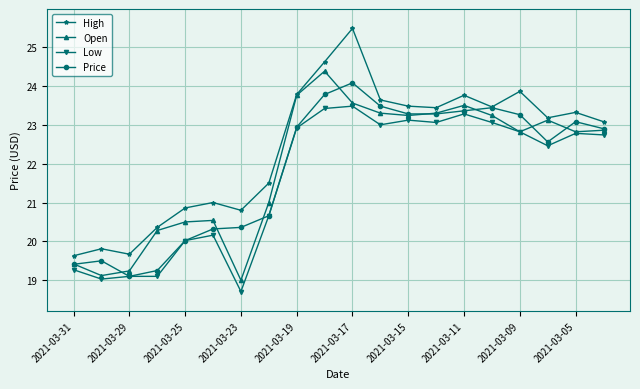

True or false: High has more than 1 points higher than both neighbors.

True